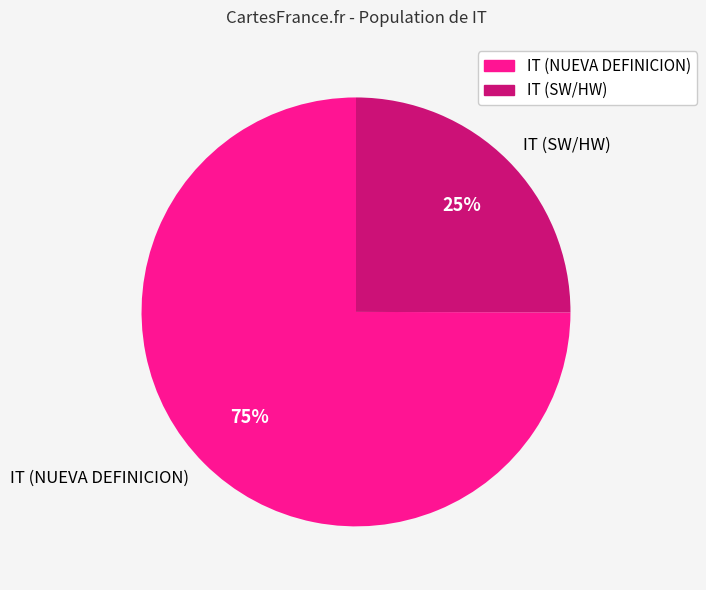

Rank the categories by value from highest to lowest.

IT (NUEVA DEFINICION), IT (SW/HW)